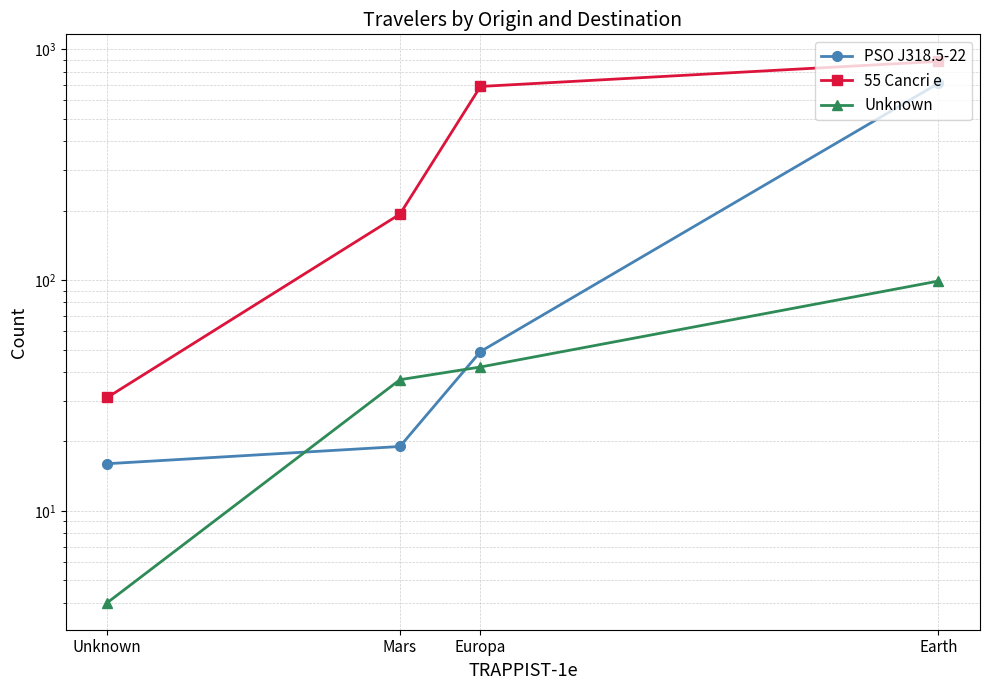

What is the sum of the PSO J318.5-22 values at Earth and Europa?

761